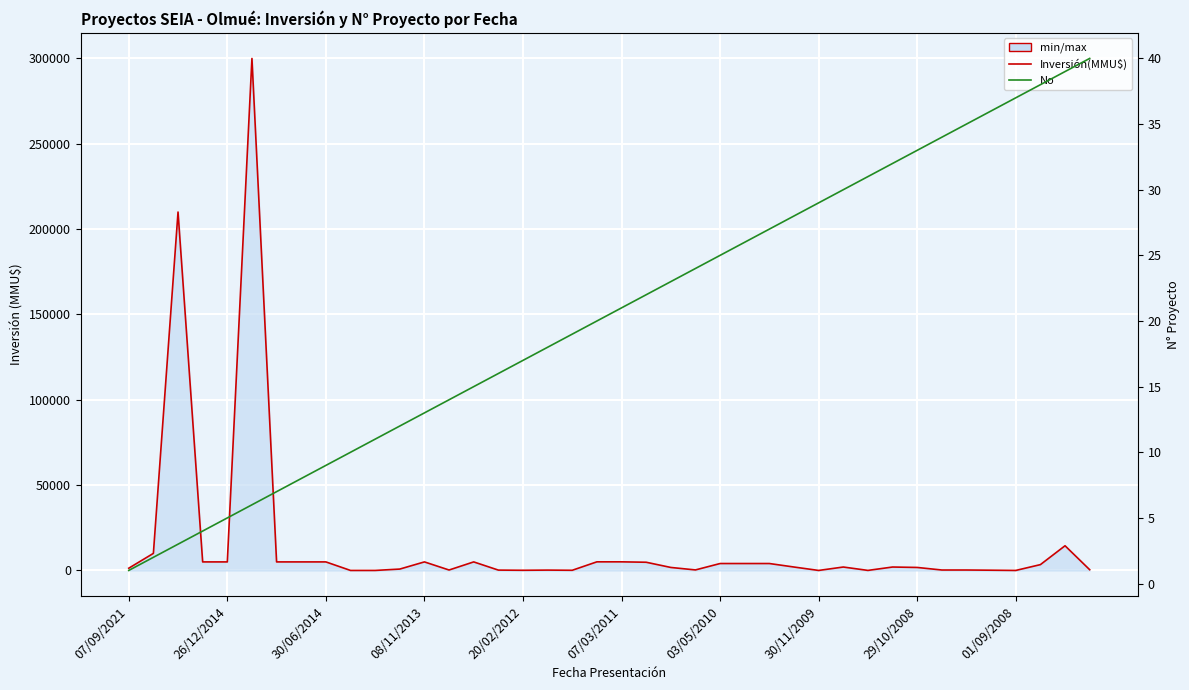

At 18, list the series in order from largest to smallest.

Inversión(MMU$), No